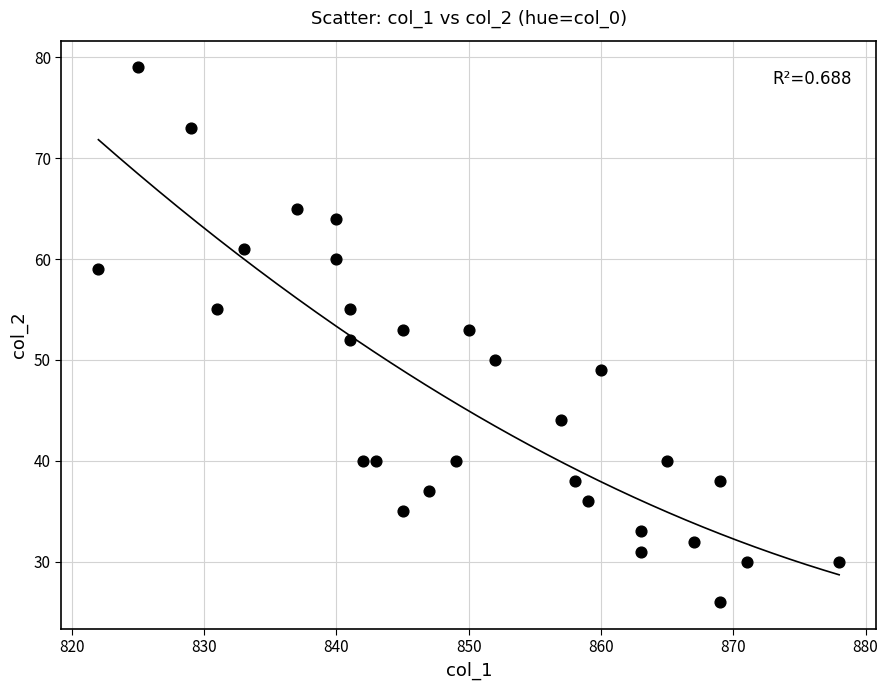

What is the range of Y values (max minus min)?

53